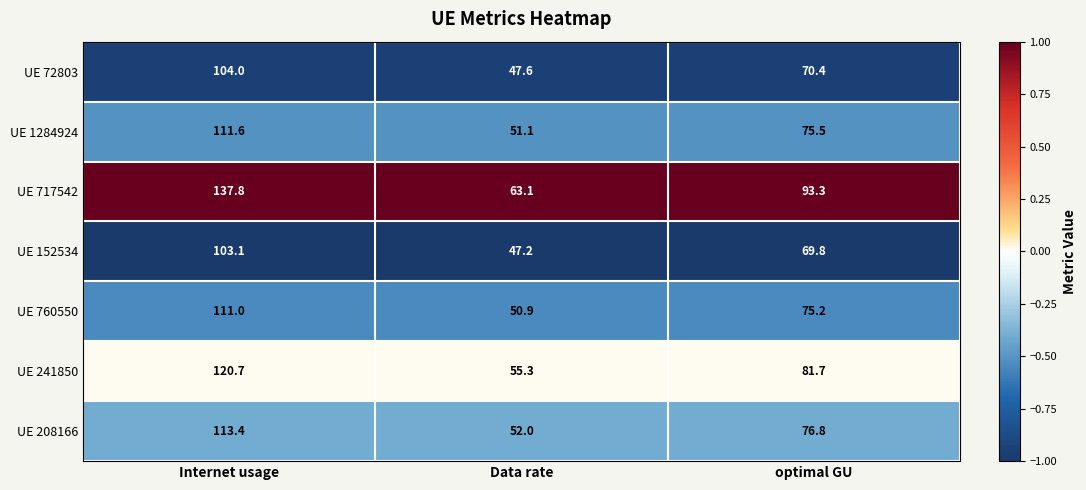

What is the total value across all series at Internet usage?

801.6